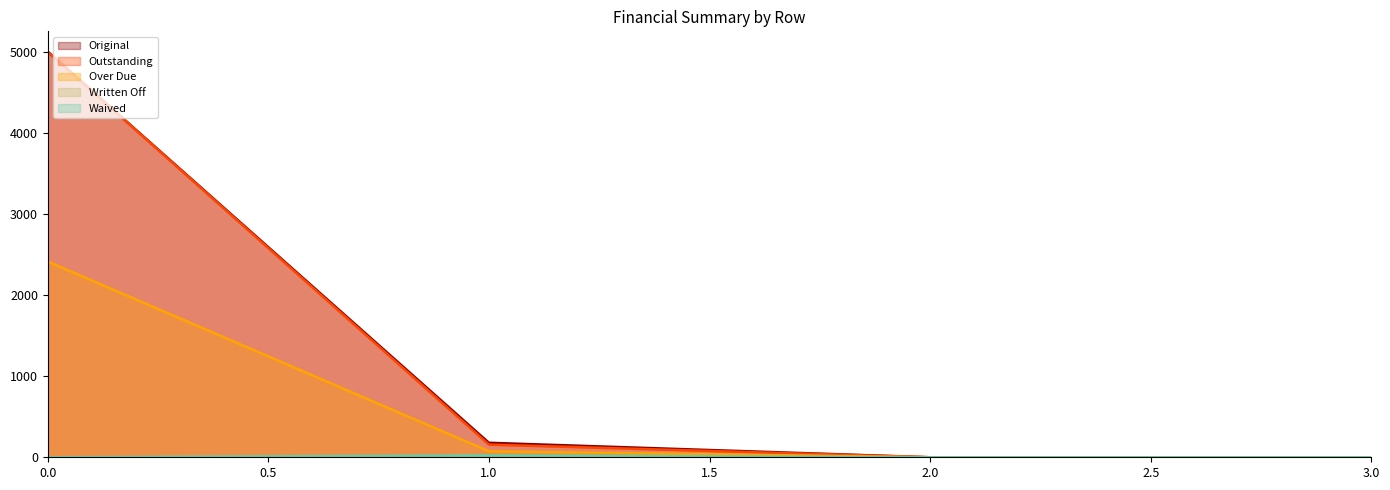

True or false: Over Due and Waived cross at least once.

False